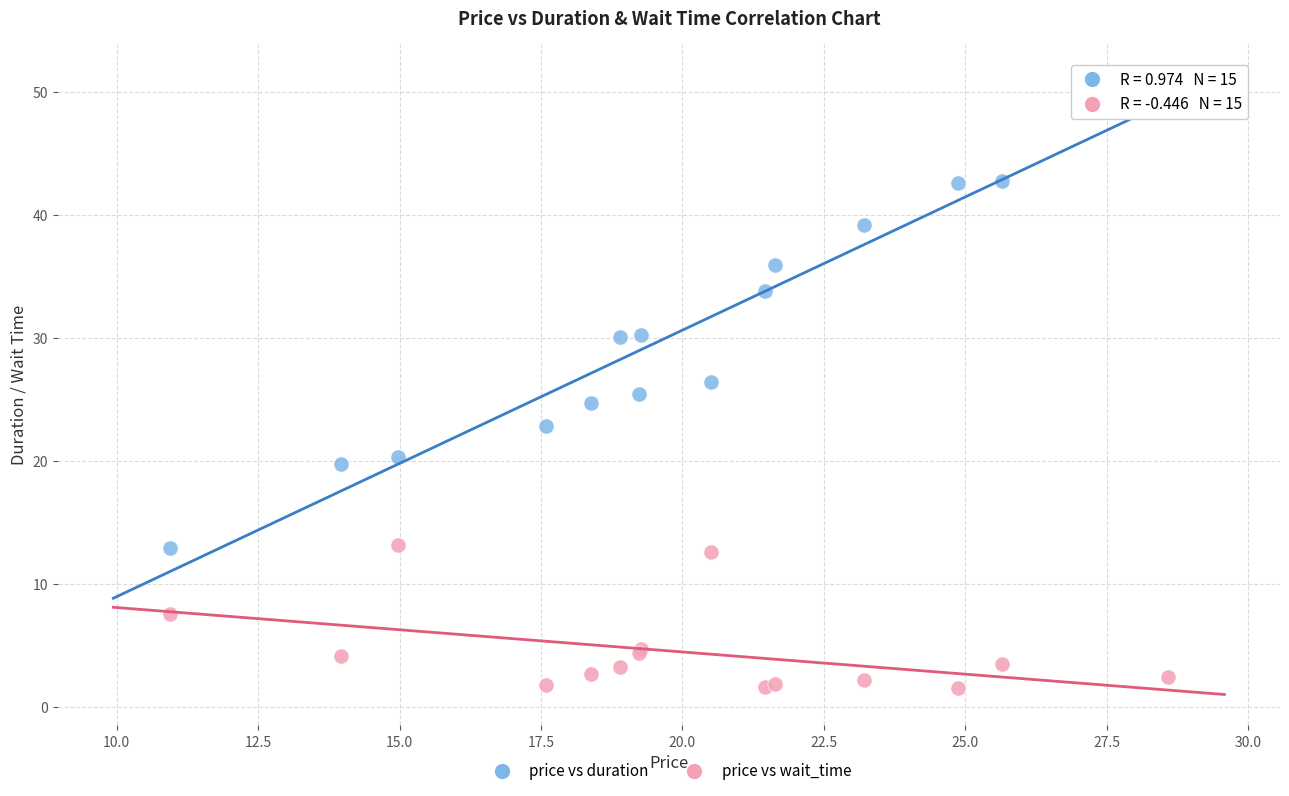

In the price vs wait_time series, what Y value is closest to 7?

7.6